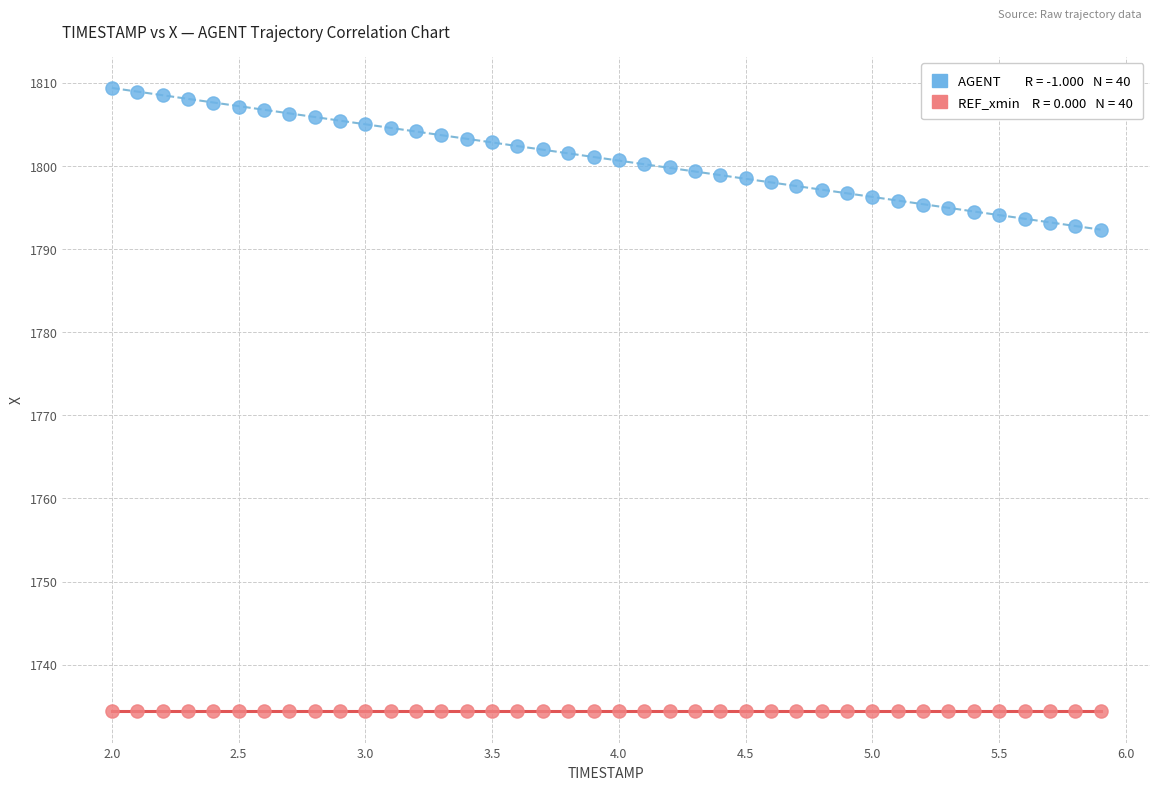

How many data points are displayed?

80